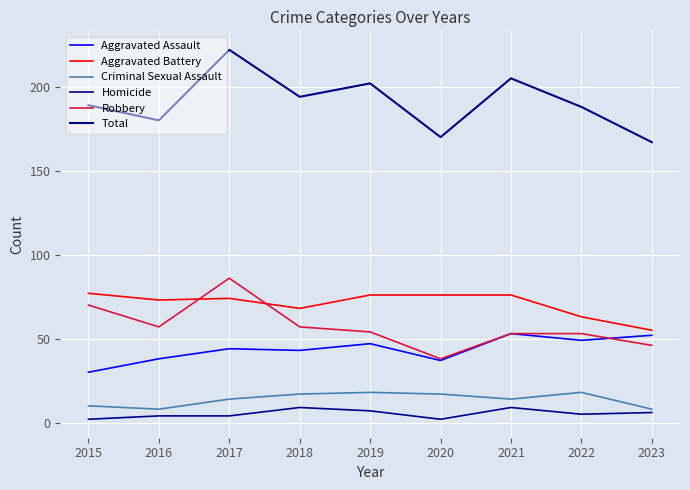

How many lines are shown in the chart?

6